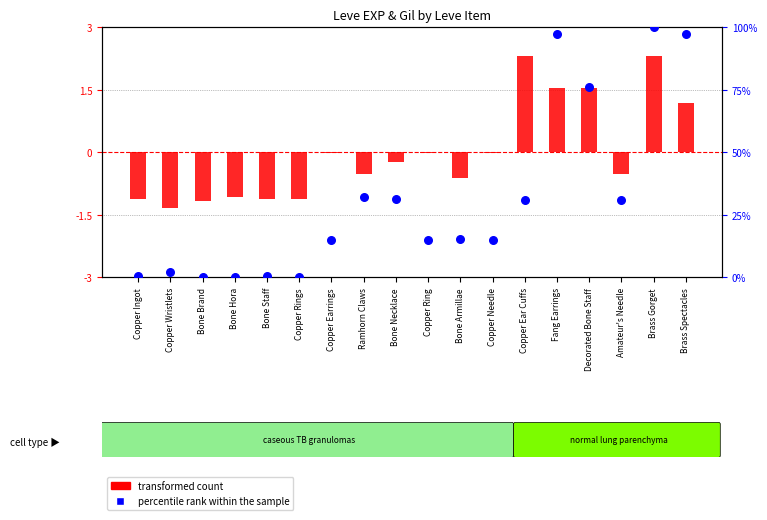

At how many categories does at least one series exceed 1?

13